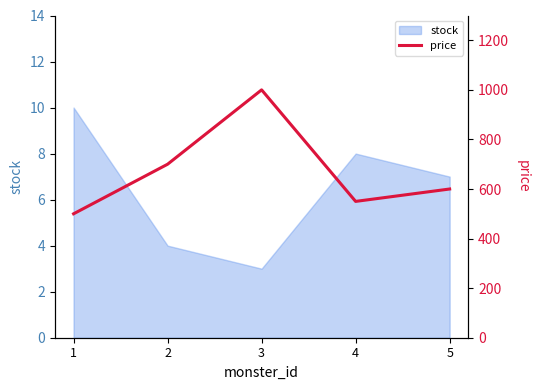

Rank the categories by stock value from lowest to highest.

3, 2, 5, 4, 1